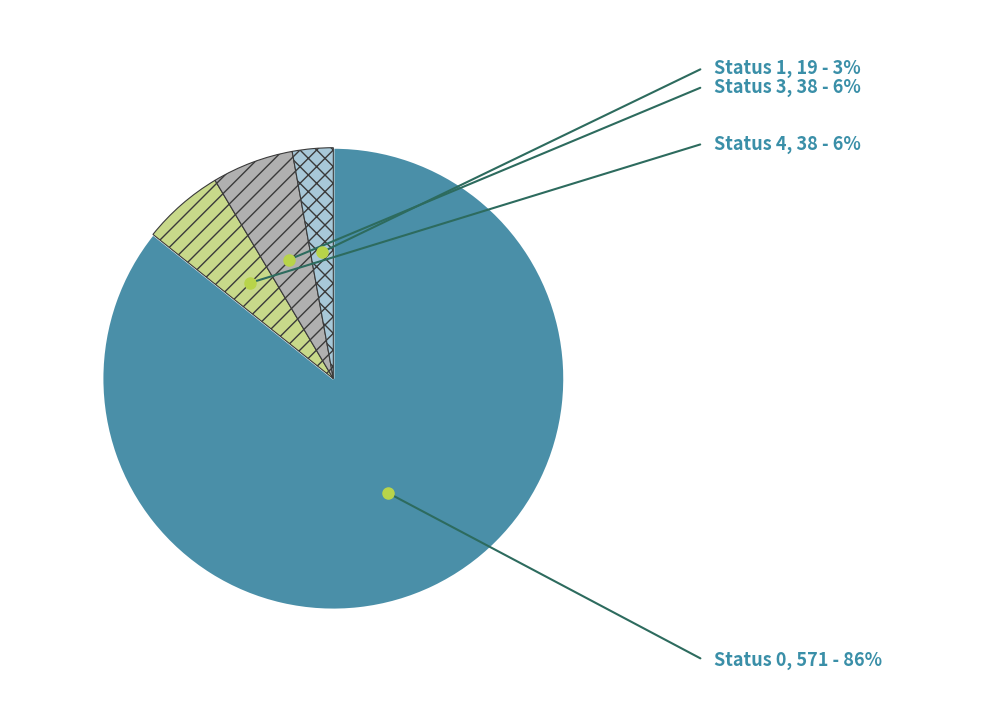

Is there any slice that represents more than half of the pie?

Yes